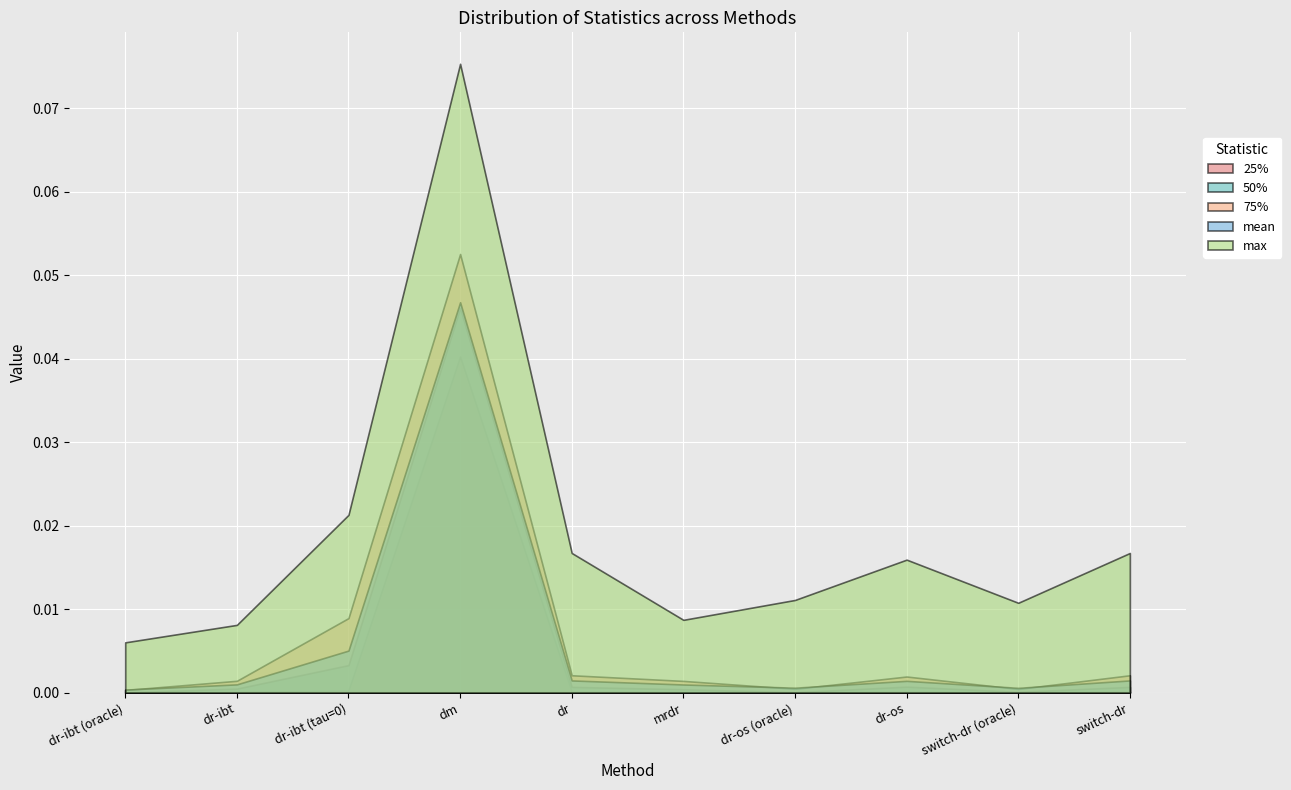

How many series are shown in this chart?

5